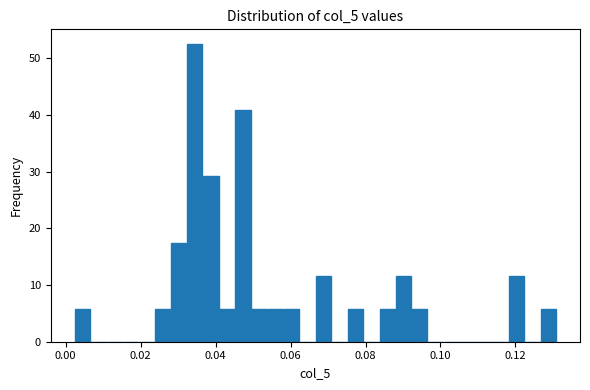

Around what value on the x-axis is the tallest bar? Give the approximate position of its centre, as read against the axis.

0.034